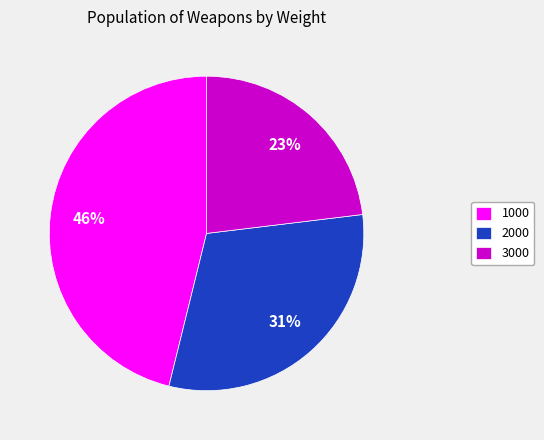

Which has a higher value, 2000 or 1000?

1000